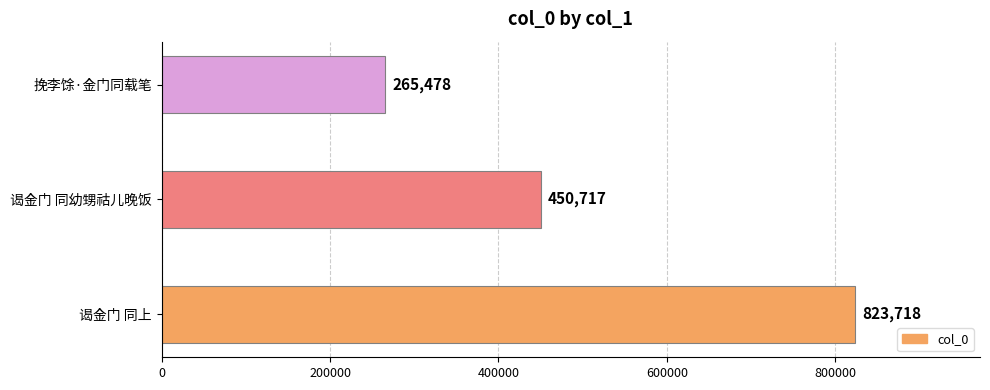

Count the values in the range 265478 to 823718.

3